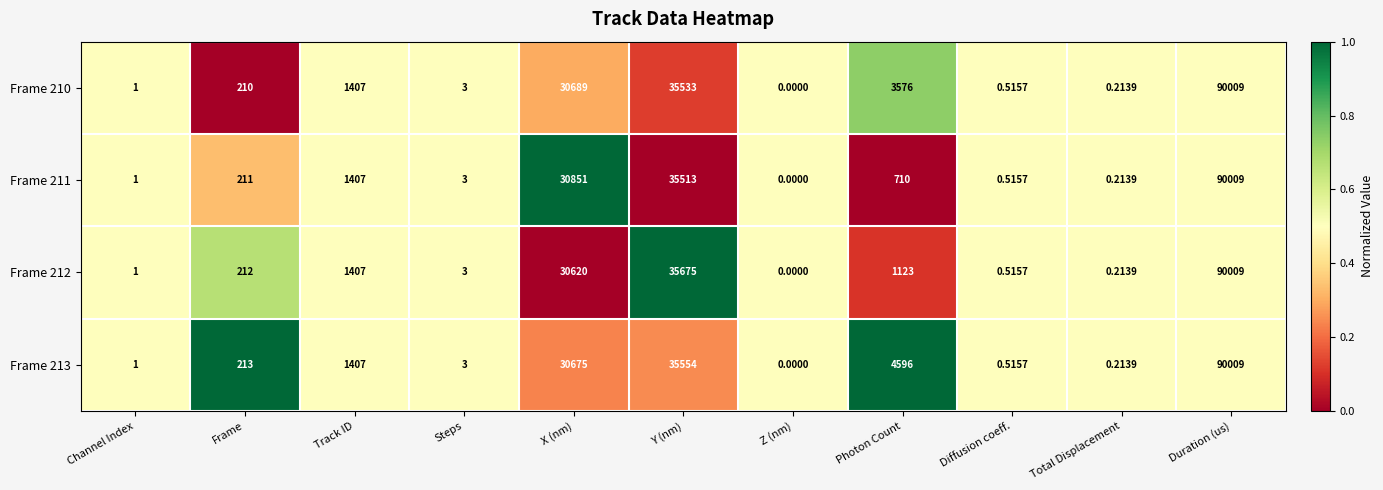

Rank the categories by Frame 213 value from lowest to highest.

Z (nm), Total Displacement, Diffusion coeff., Channel Index, Steps, Frame, Track ID, Photon Count, X (nm), Y (nm), Duration (us)